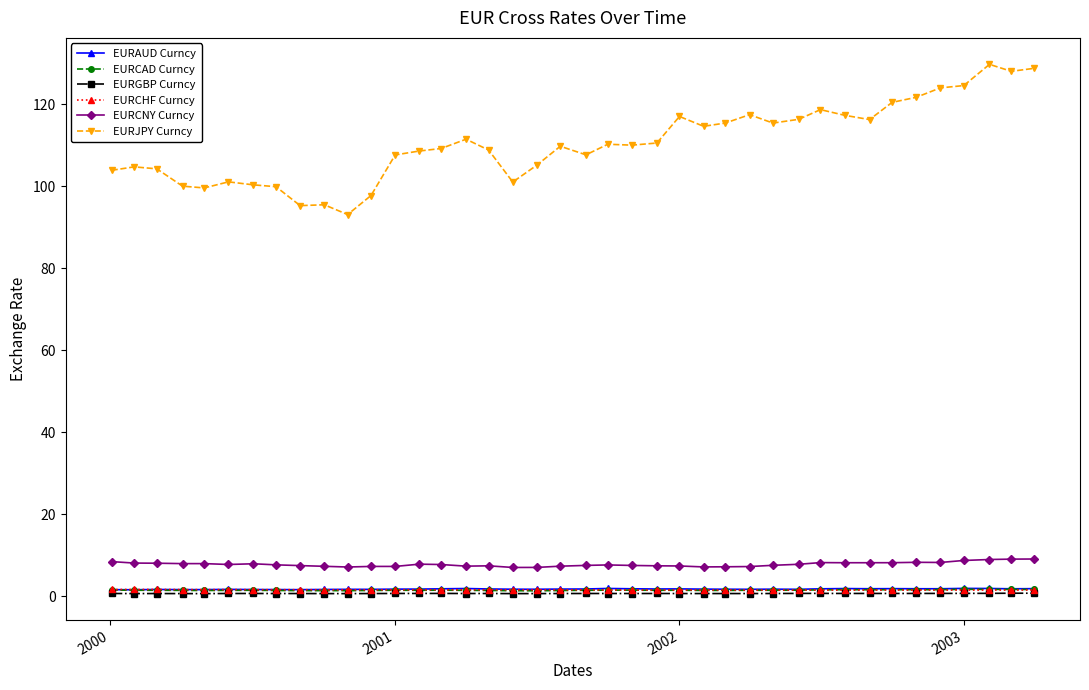

Which series has the widest spread of values?

EURJPY Curncy